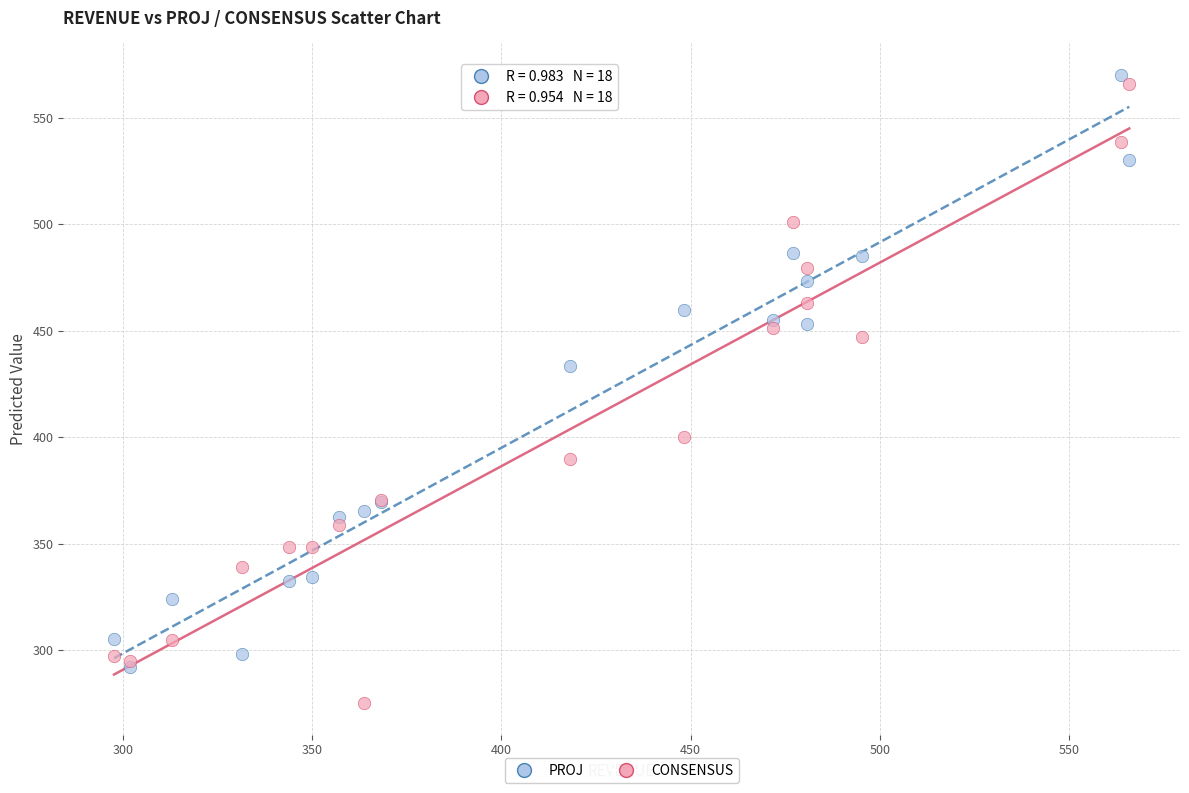

Which series has the widest spread of Y values?

CONSENSUS